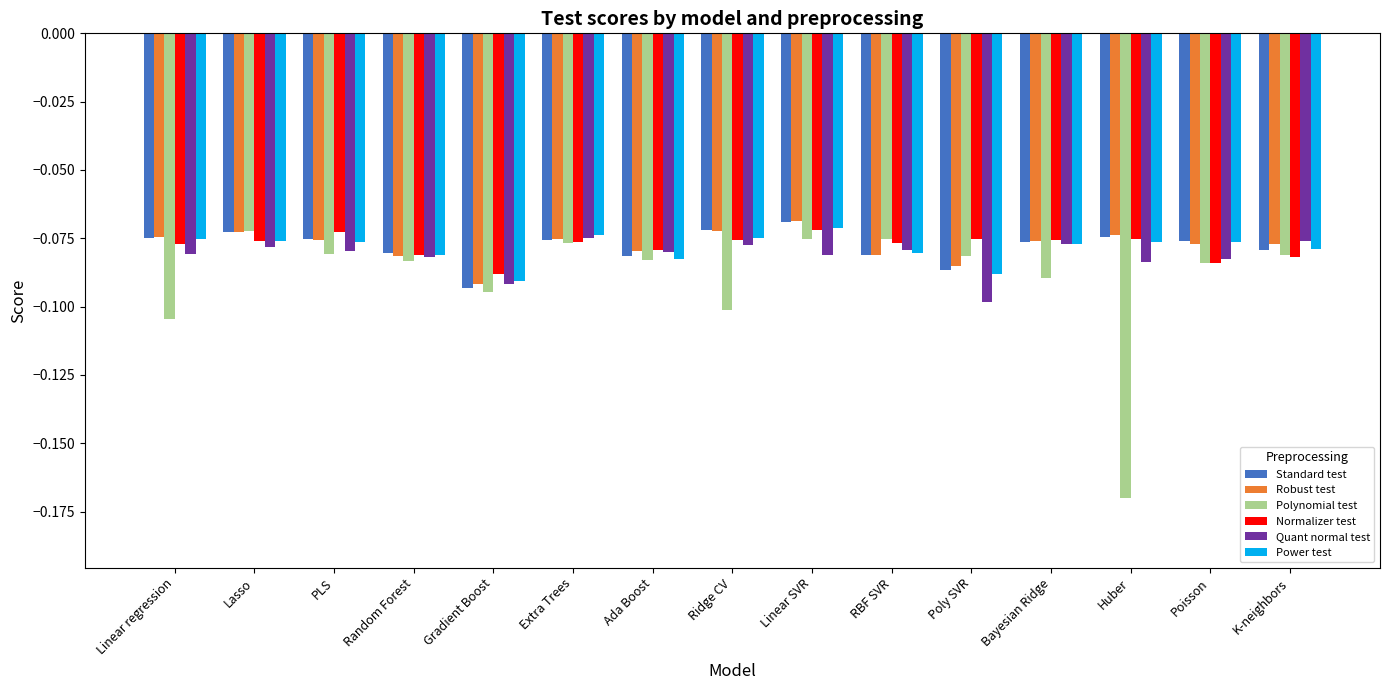

Are the bars grouped side by side (vs. stacked)?

Yes